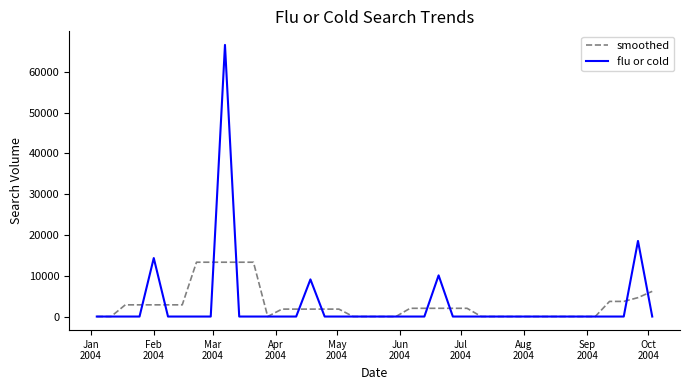

List the series in order of their peak value, lowest first.

smoothed, flu or cold